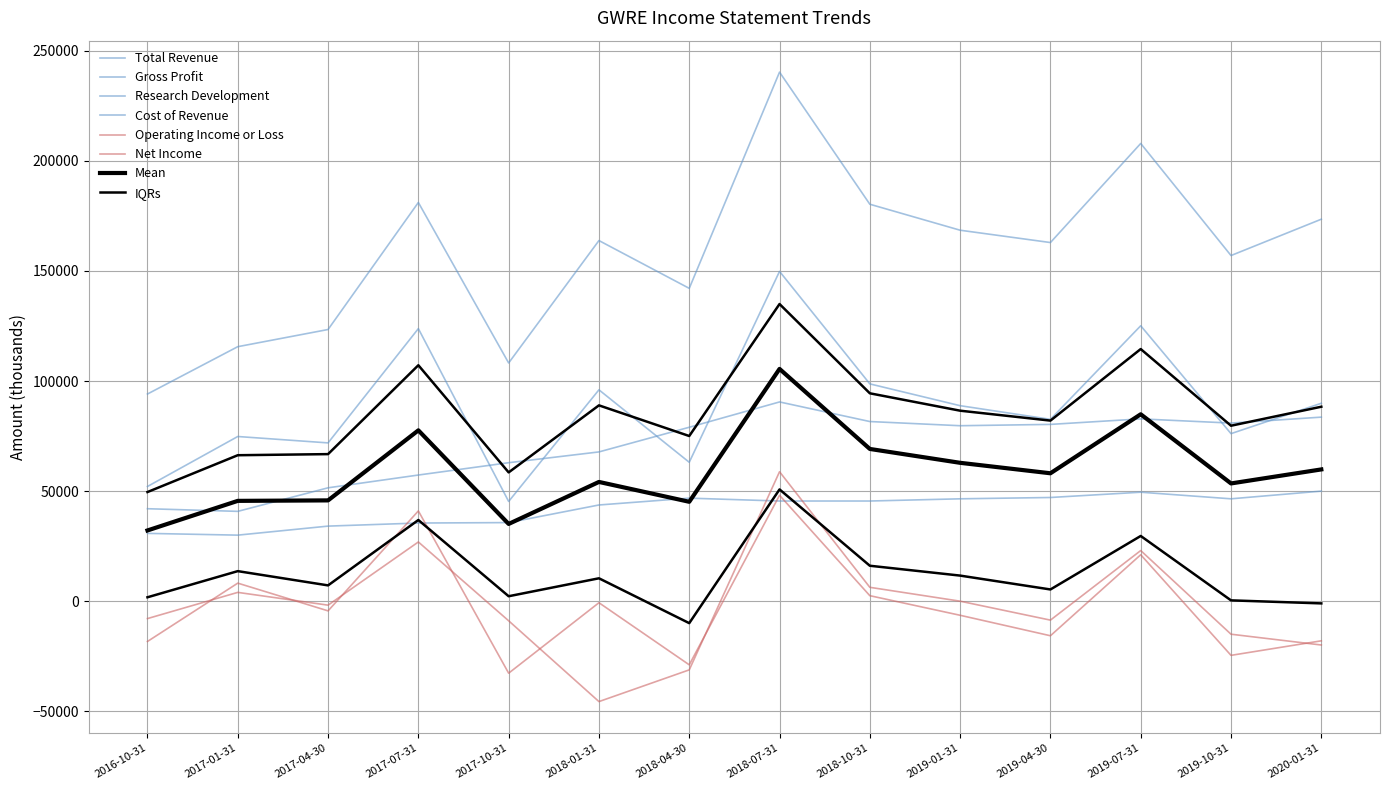

Is the value of Gross Profit at 2016-10-31 greater than the value of Total Revenue at 2019-01-31?

No